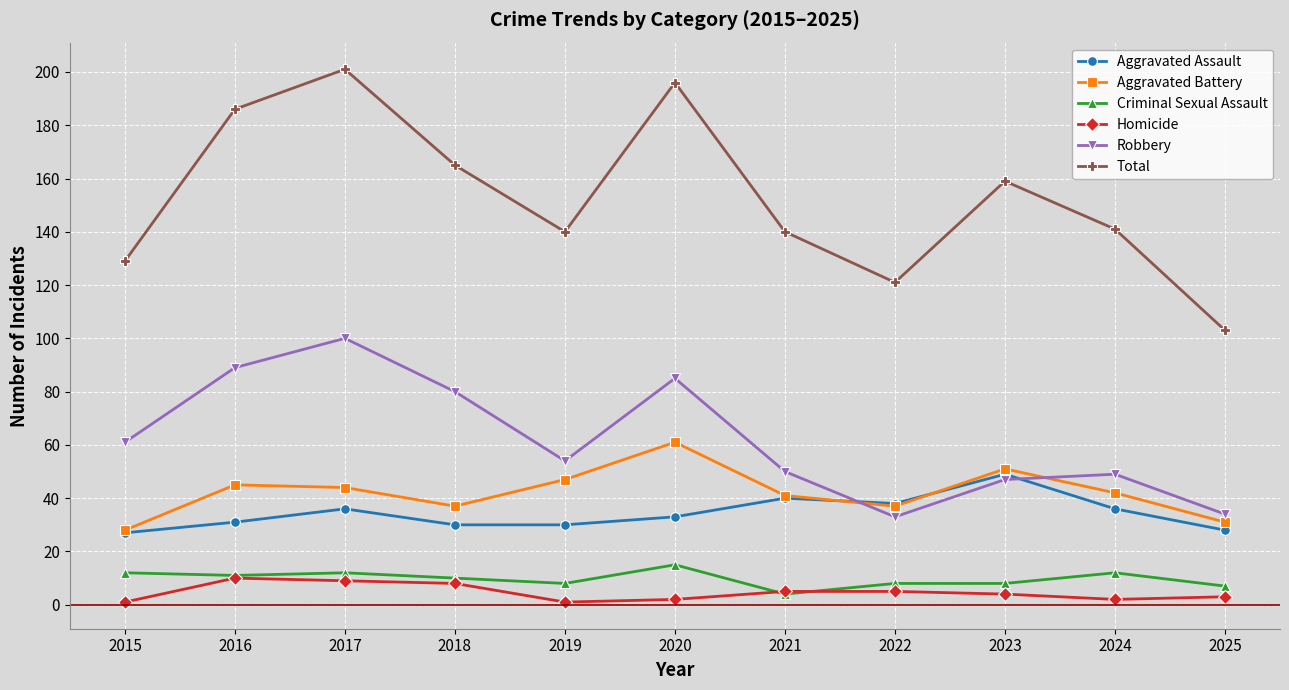

The value of Homicide at 2025 is 3. True or false?

True